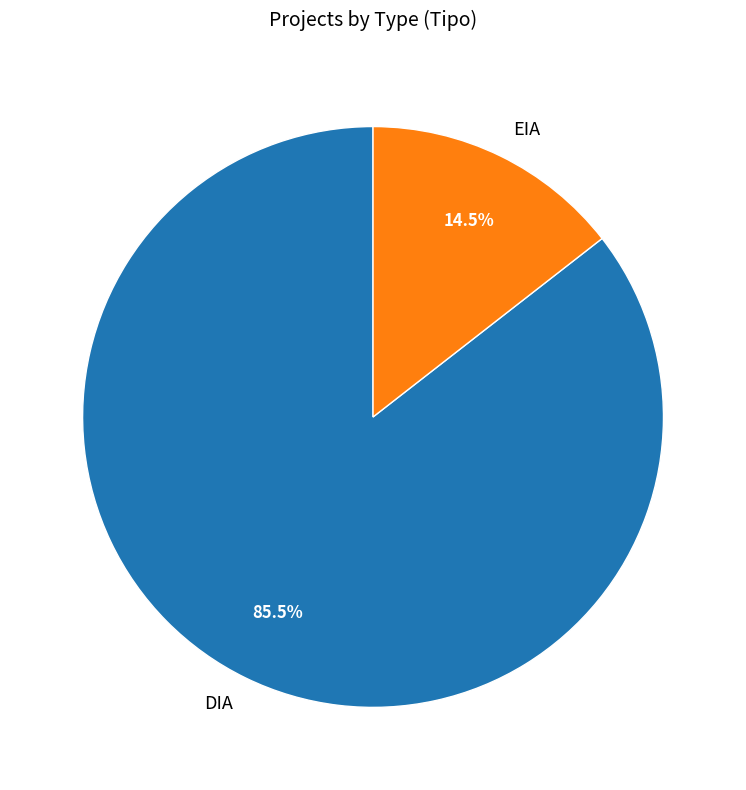

Rank the categories by value from lowest to highest.

EIA, DIA